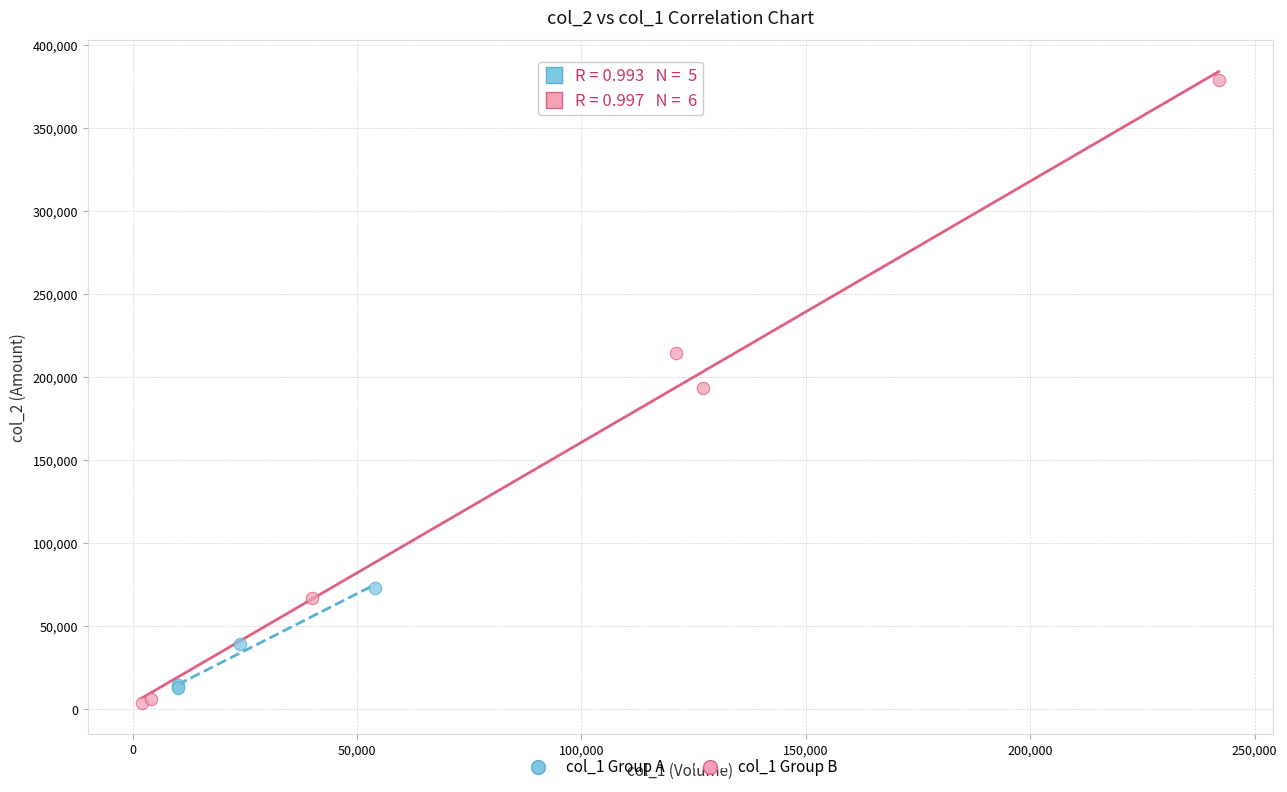

Which series reaches the maximum Y coordinate?

col_1 Group B